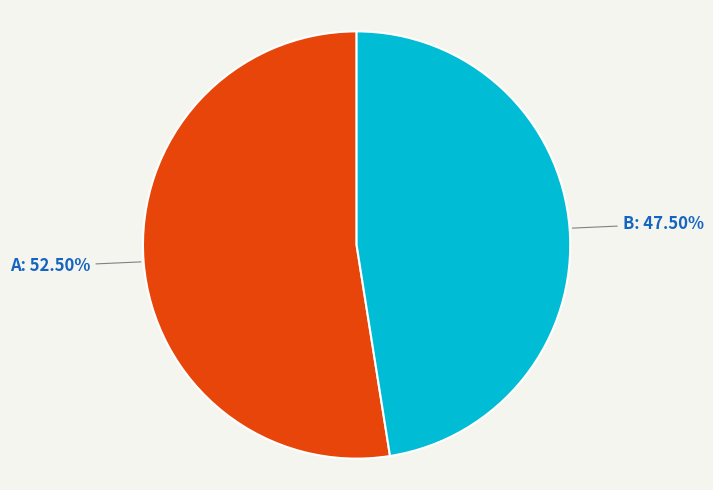

Does any single category account for the majority?

Yes